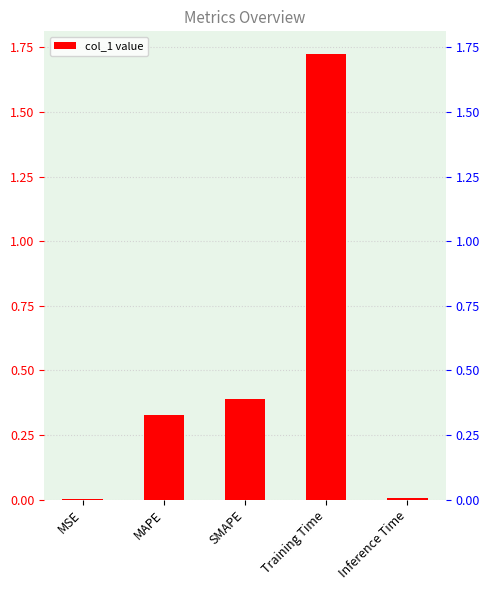

How many series are shown in this chart?

1